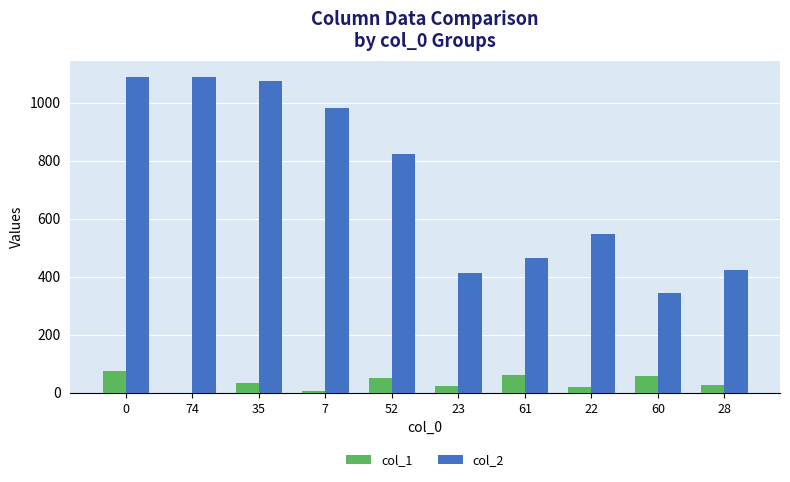

The value of col_2 at 35 is 1470. True or false?

False